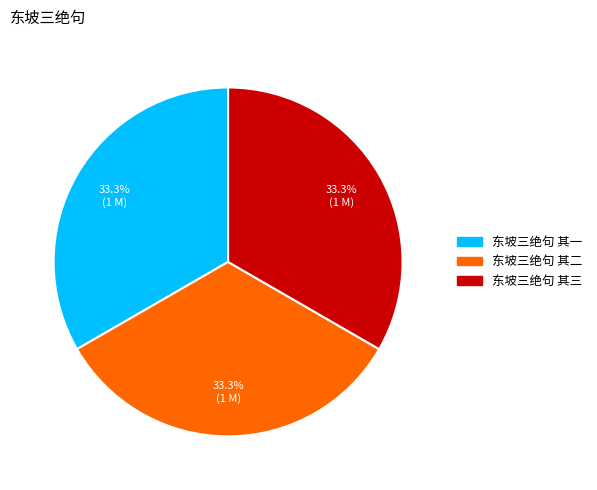

To the nearest percent, what percentage of the pie is 东坡三绝句 其一?

33%